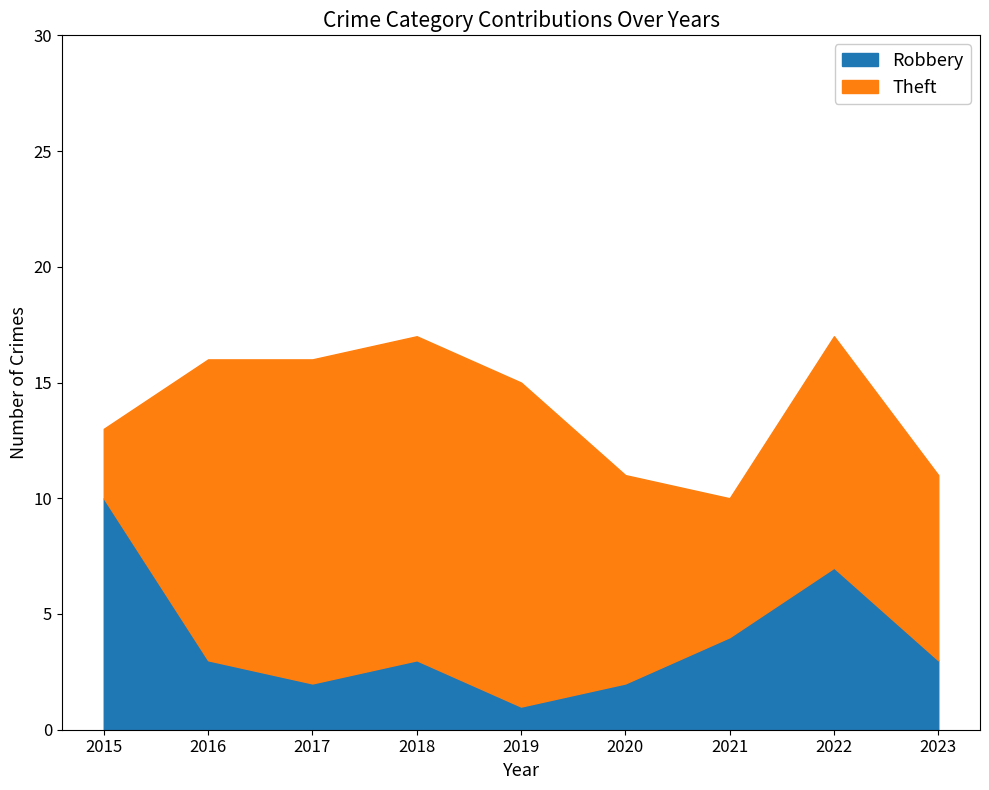

Between 2020 and 2017, which is larger?

2020